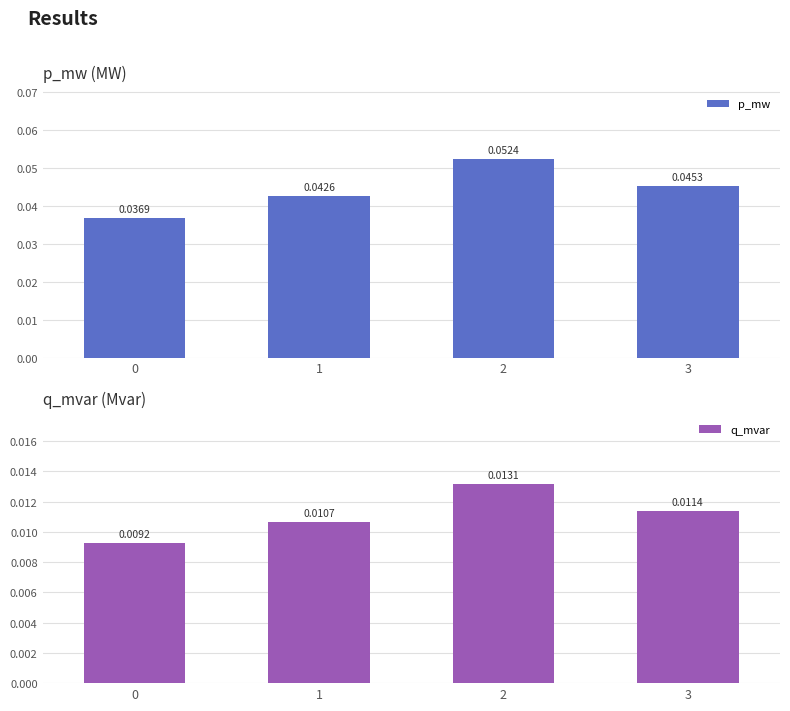

Reading left to right, extract all data points from this chart.

p_mw: 0=0.0	1=0.0	2=0.1	3=0.0
q_mvar: 0=0.0	1=0.0	2=0.0	3=0.0